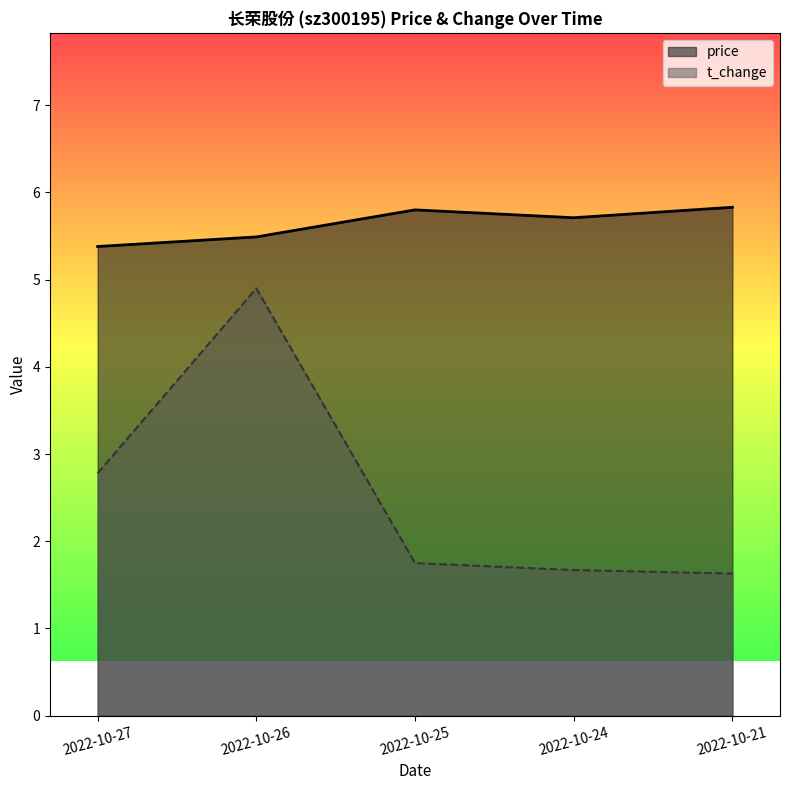

Reading left to right, what are all the values shown in this chart?

price: 2022-10-27=5.4	2022-10-26=5.5	2022-10-25=5.8	2022-10-24=5.7	2022-10-21=5.8
t_change: 2022-10-27=2.8	2022-10-26=4.9	2022-10-25=1.8	2022-10-24=1.7	2022-10-21=1.6